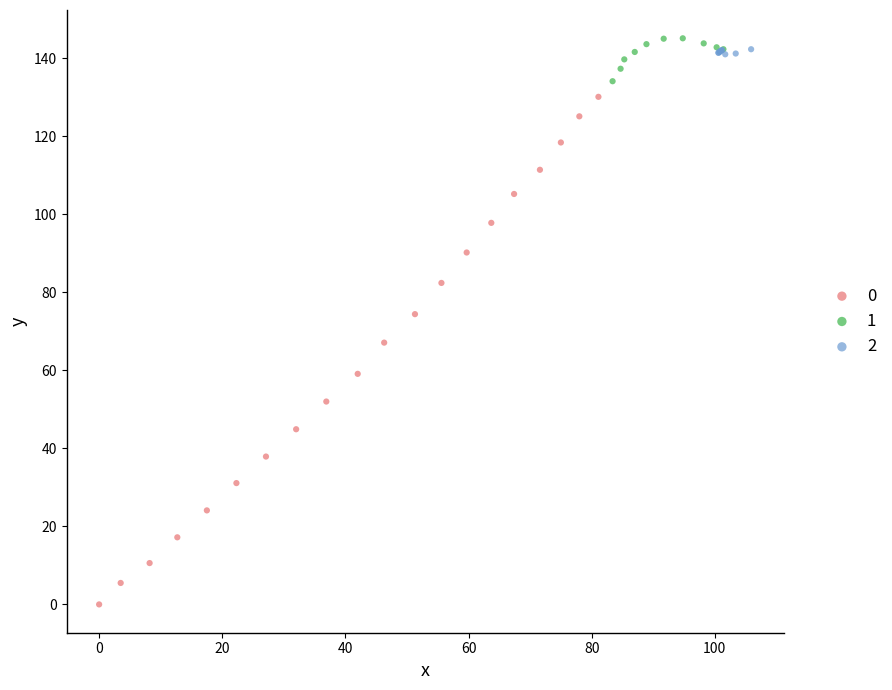

What are all the series names shown in the legend?

0, 1, 2